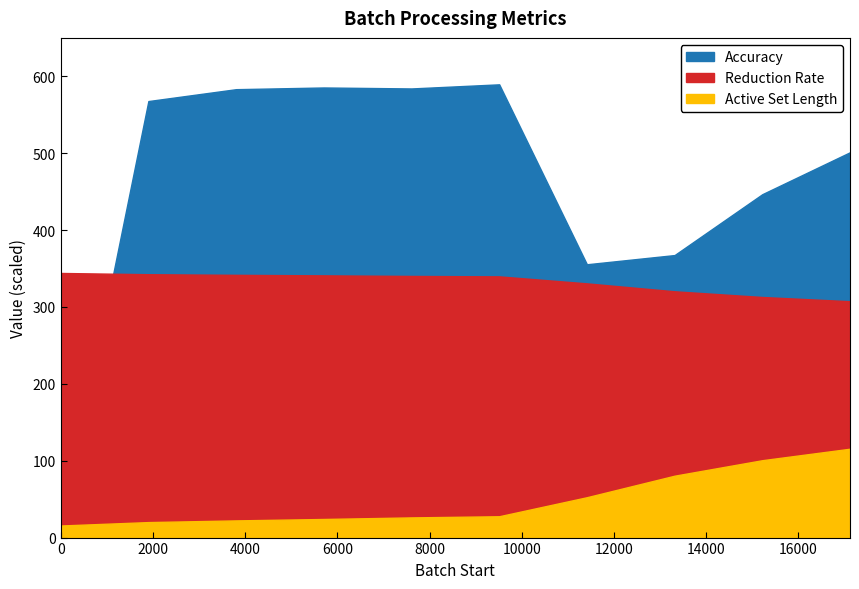

Is the value of Accuracy at 17118 greater than the value of Reduction Rate at 11412?

No